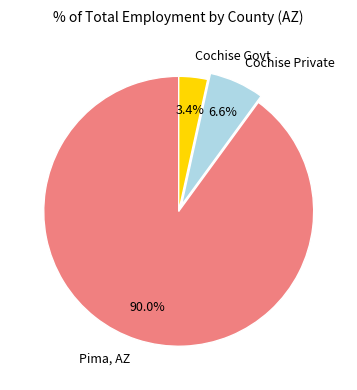

Rank the categories by value from lowest to highest.

Cochise Govt, Cochise Private, Pima, AZ